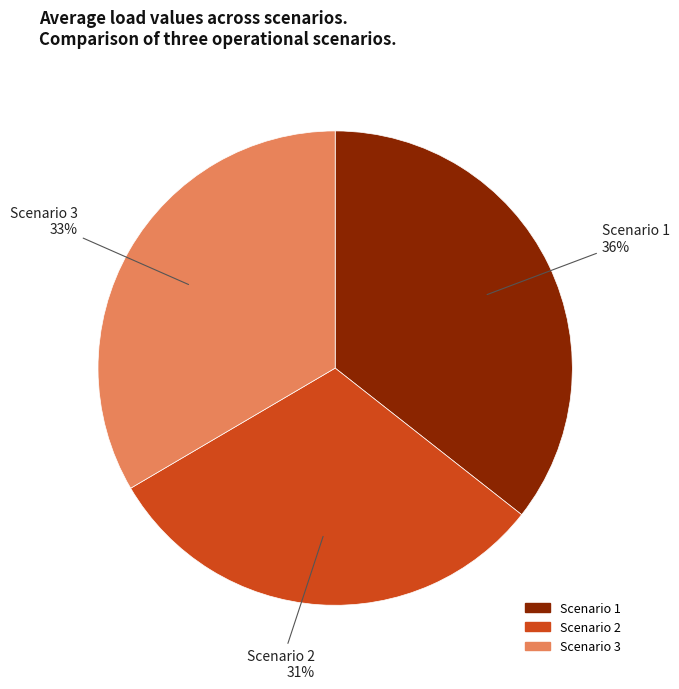

The Scenario 1 slice represents 36% of the pie. True or false?

True